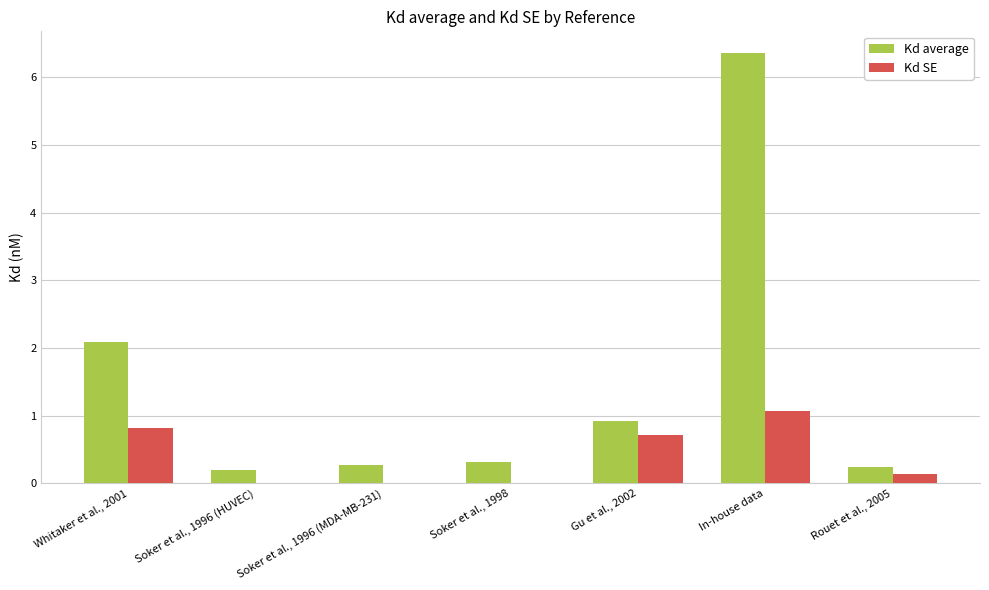

What is the sum of the Kd SE values at Gu et al., 2002 and Soker et al., 1996 (HUVEC)?

0.7